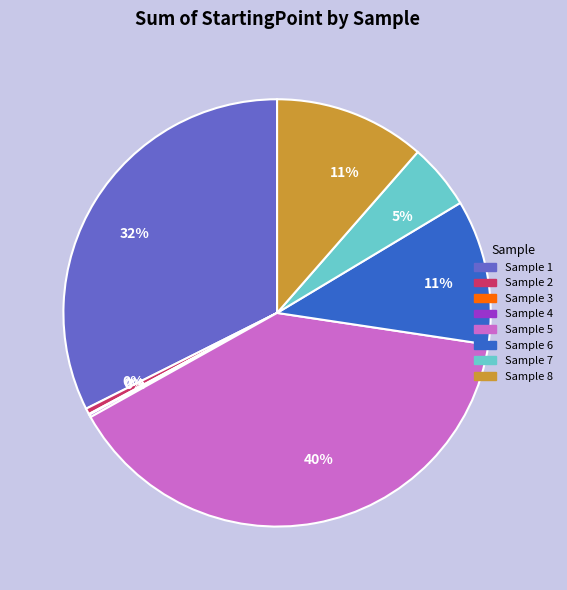

Does any single category account for the majority?

No